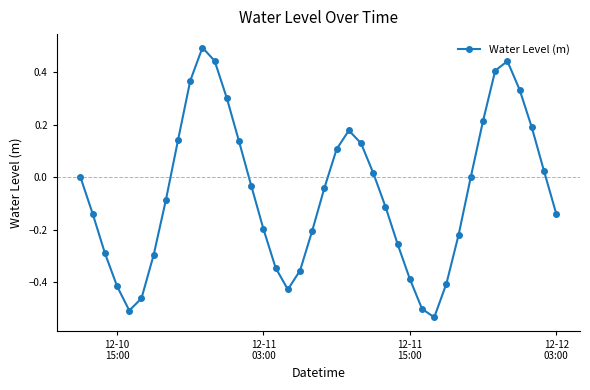

What is the difference between the maximum and second lowest values?

1.0